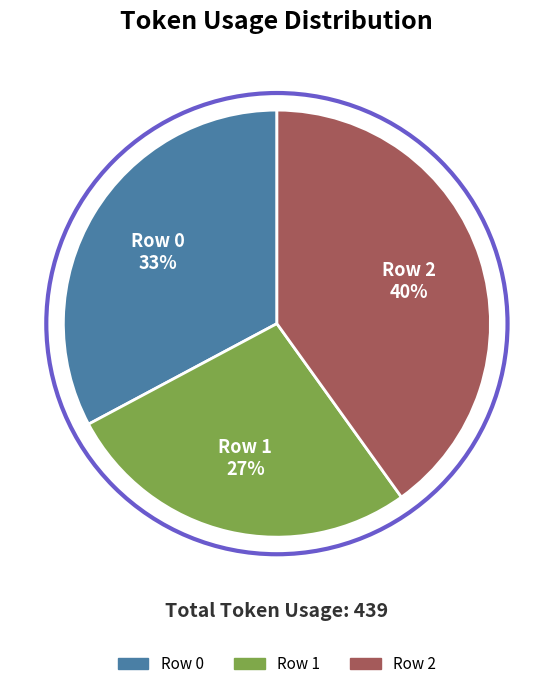

What is the ratio of the value at Row 0 to the value at Row 1?

1.2